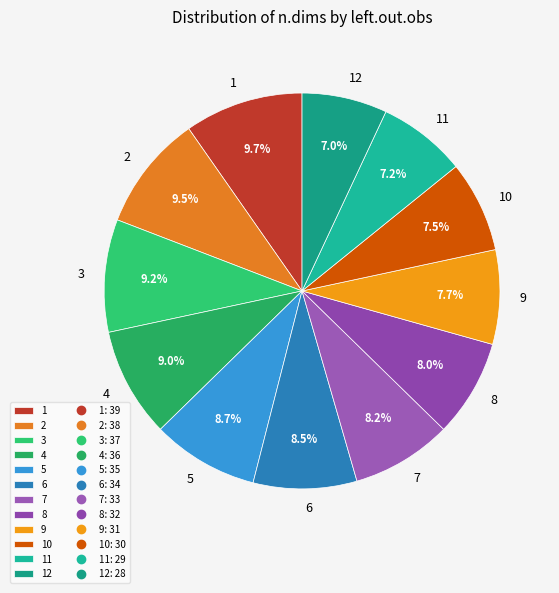

Is the sum of 12 and 3 greater than half?

No